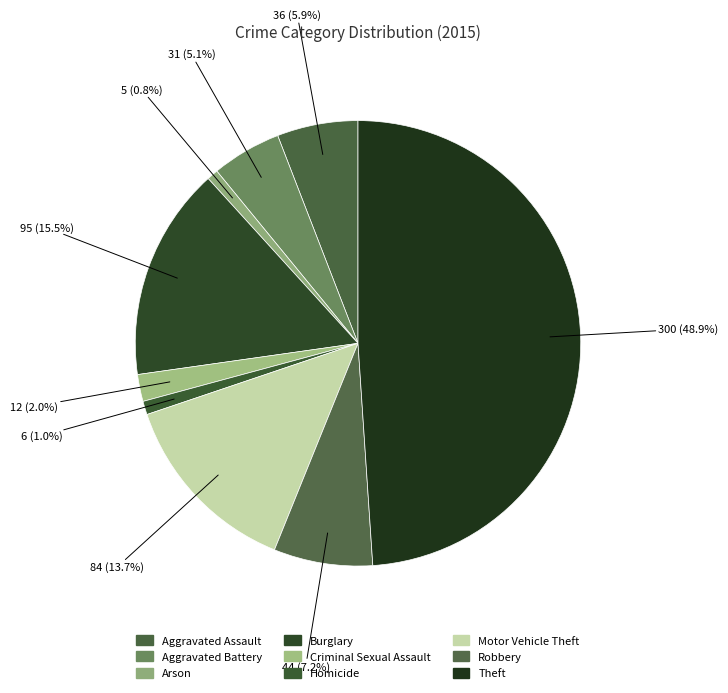

Which slice is the largest?

Theft